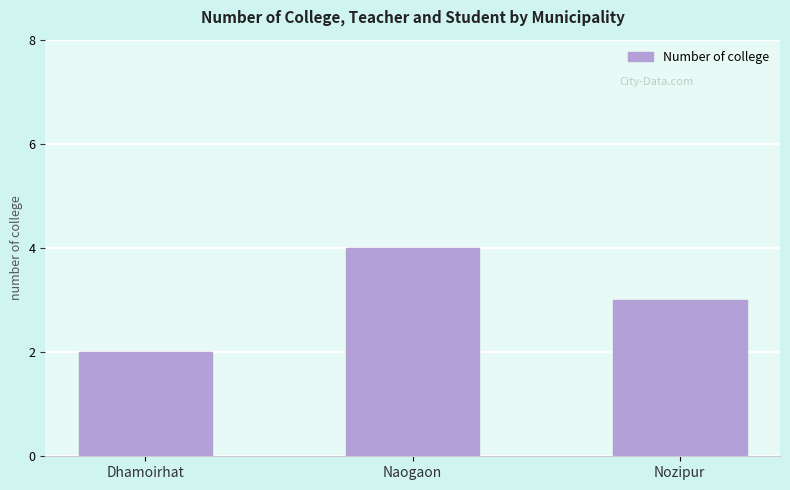

Which has a higher value, Dhamoirhat or Nozipur?

Nozipur